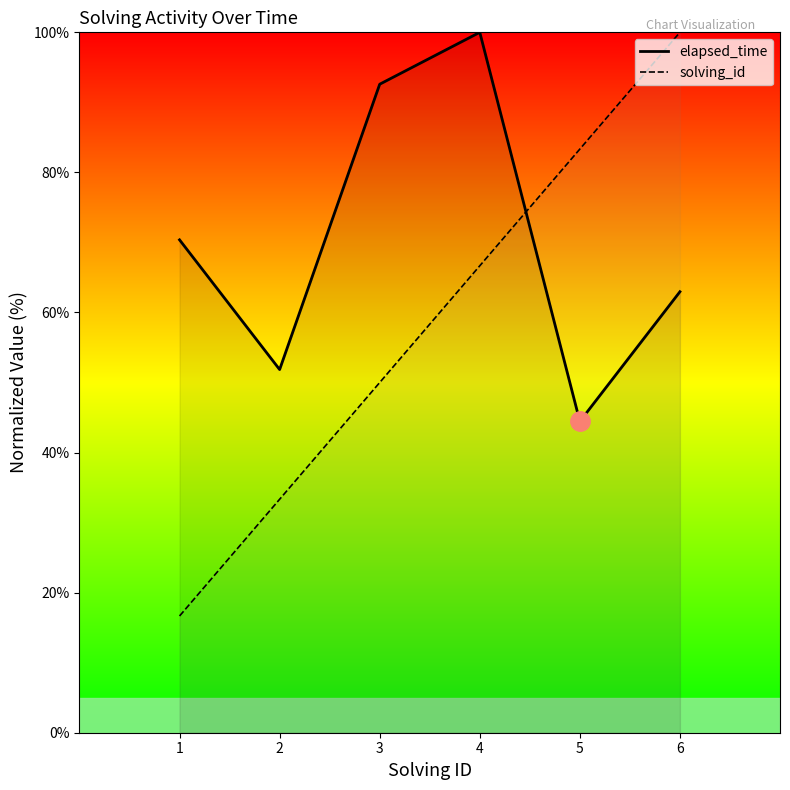

Reading right to left, list all the values displayed in this chart.

elapsed_time: 63.0	44.4	100.0	92.6	51.9	70.4
solving_id: 100.0	83.3	66.7	50.0	33.3	16.7